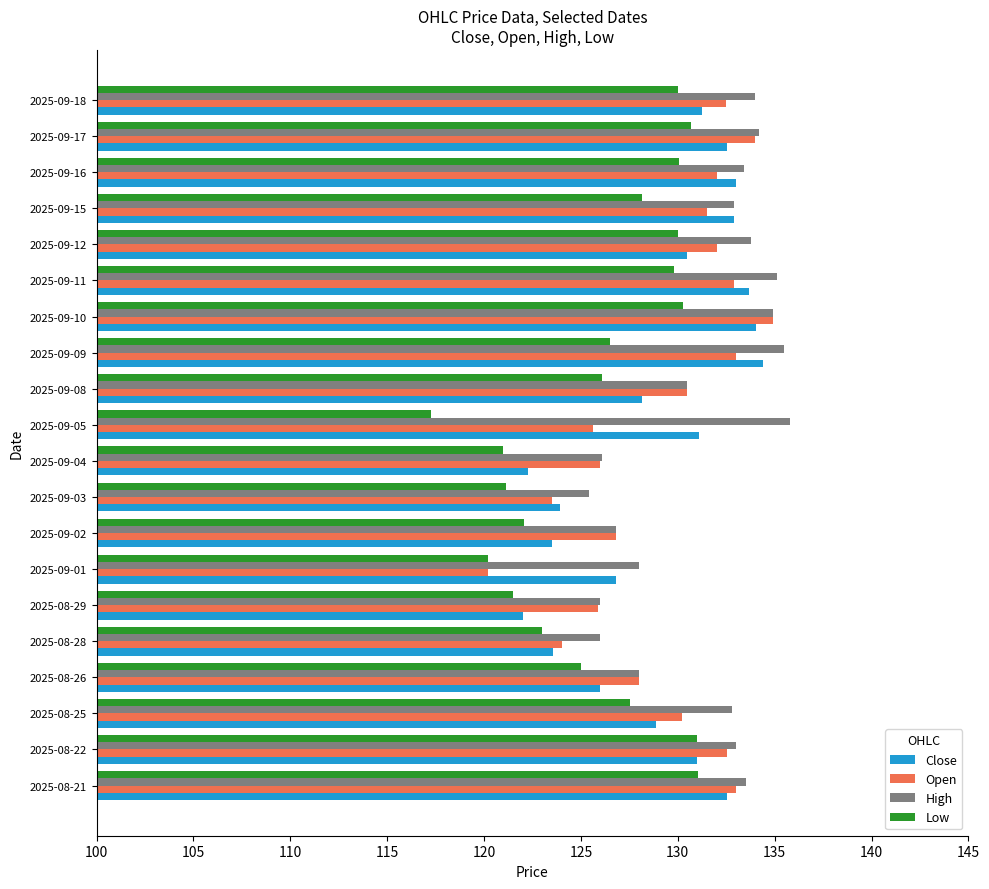

What is the difference between the second highest and second lowest values in the Close series?

11.8